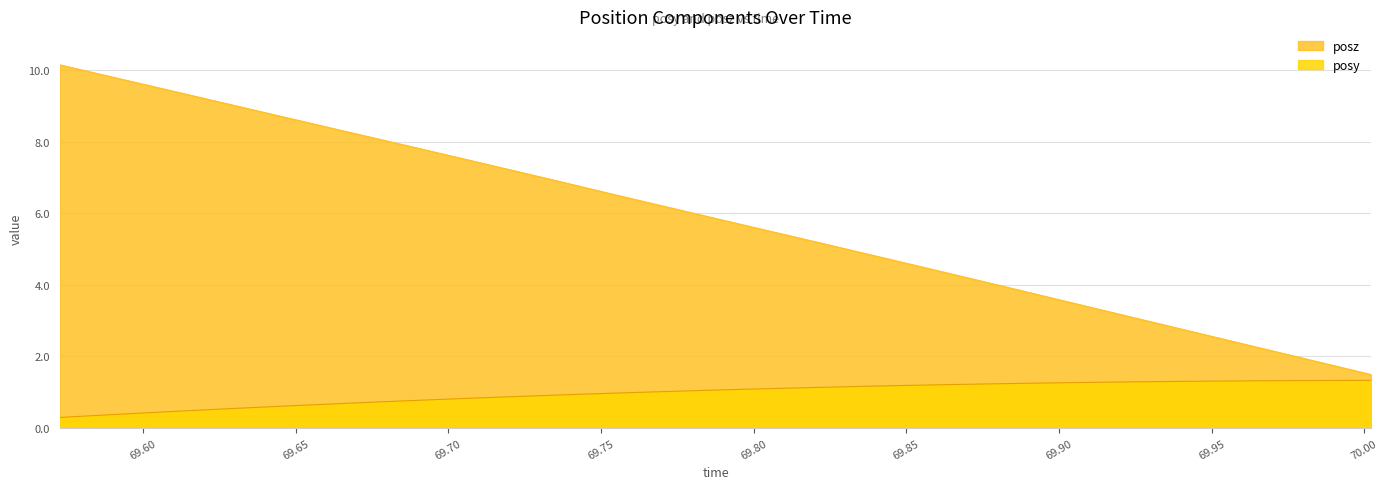

True or false: posz and posy intersect in this chart.

False